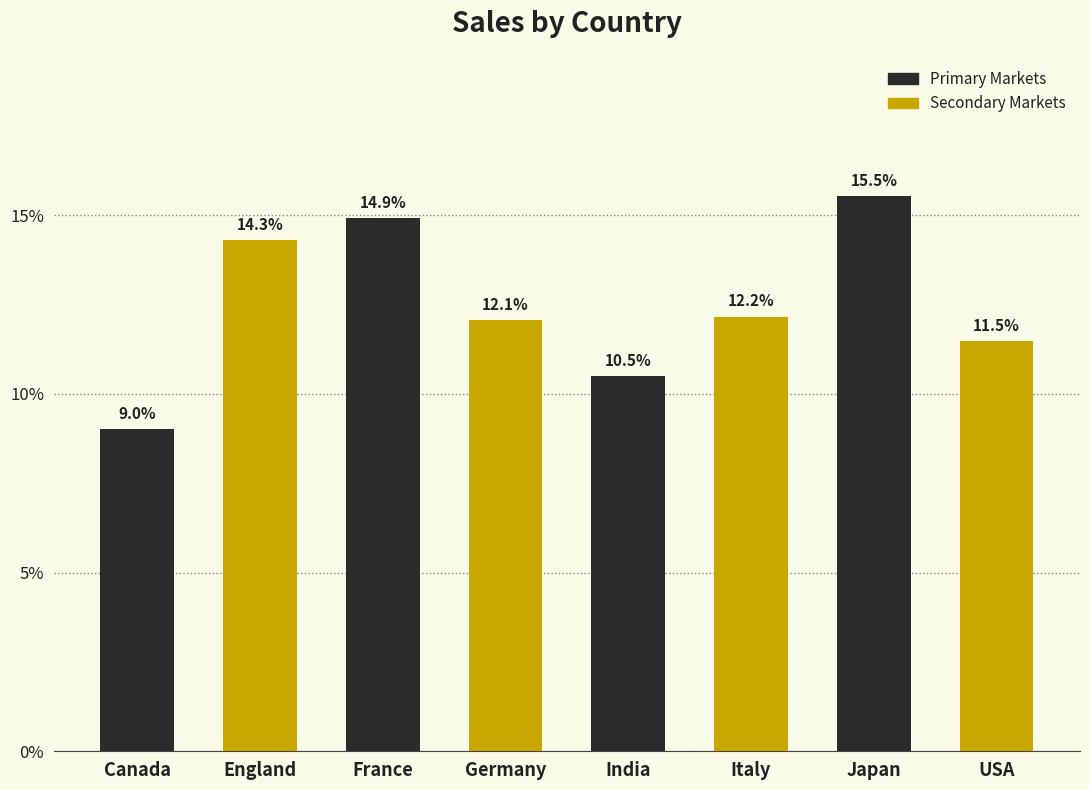

Rank the categories by value from highest to lowest.

Japan, France, England, Italy, Germany, USA, India, Canada